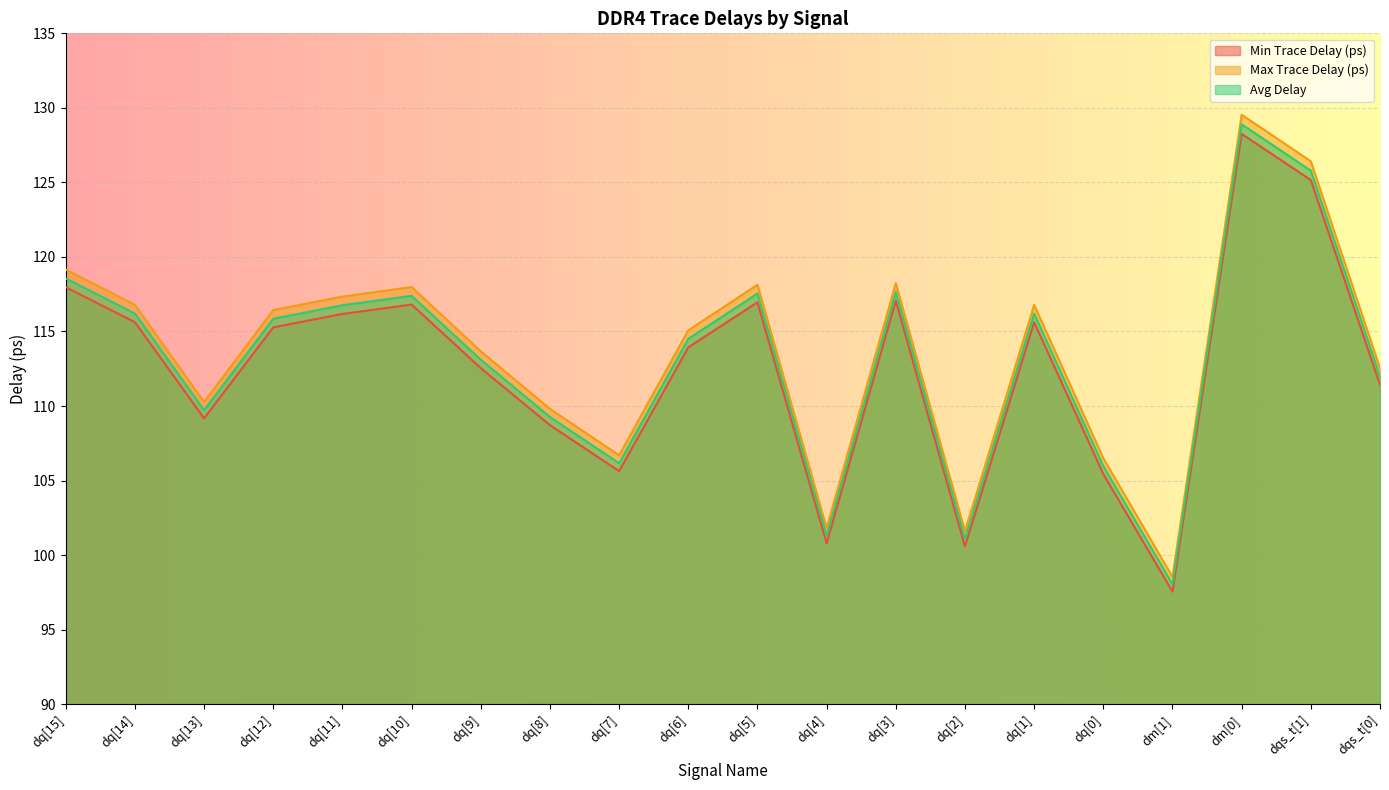

Rank the series by their average value, from highest to lowest.

Max Trace Delay (ps), Avg Delay, Min Trace Delay (ps)